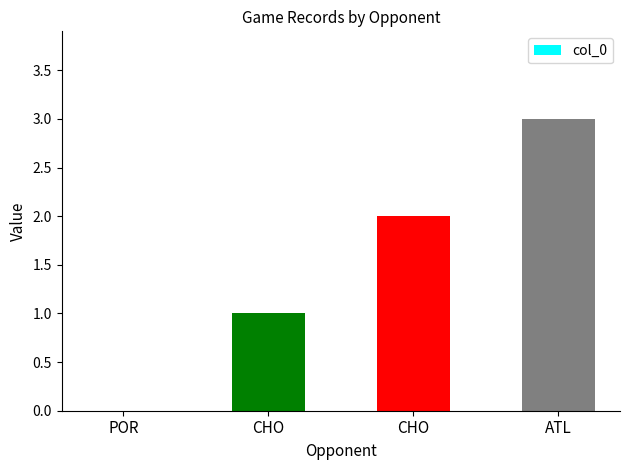

Where is the data nearest to the value 1?

CHO